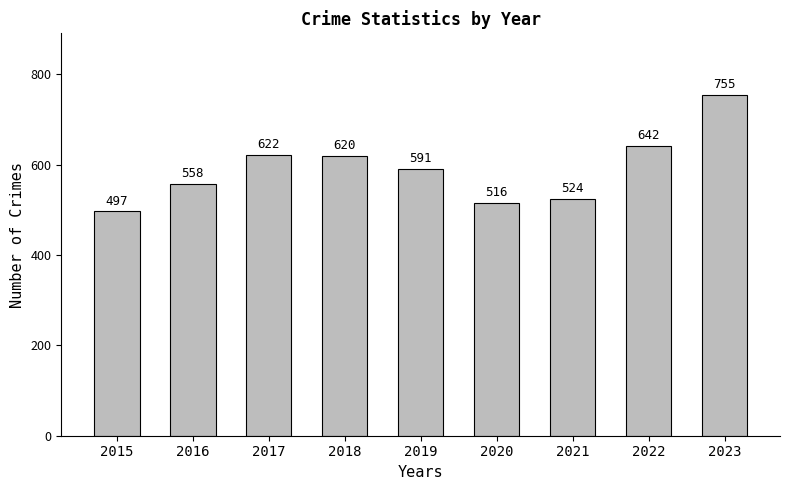

What is the sum of the values at 2015 and 2016?

1055